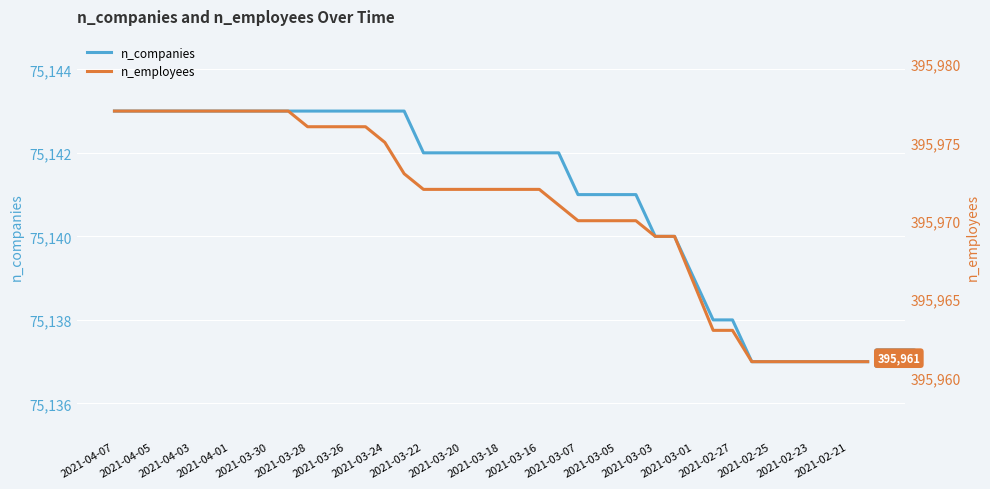

True or false: n_employees has more than 2 points higher than both neighbors.

False